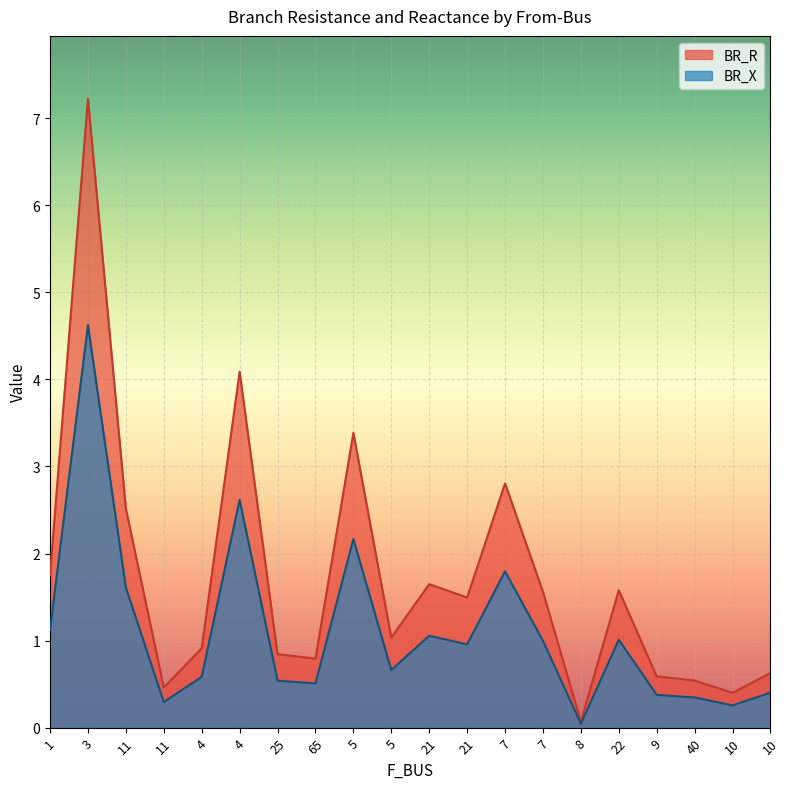

Rank the series at 65 from highest to lowest value.

BR_R, BR_X